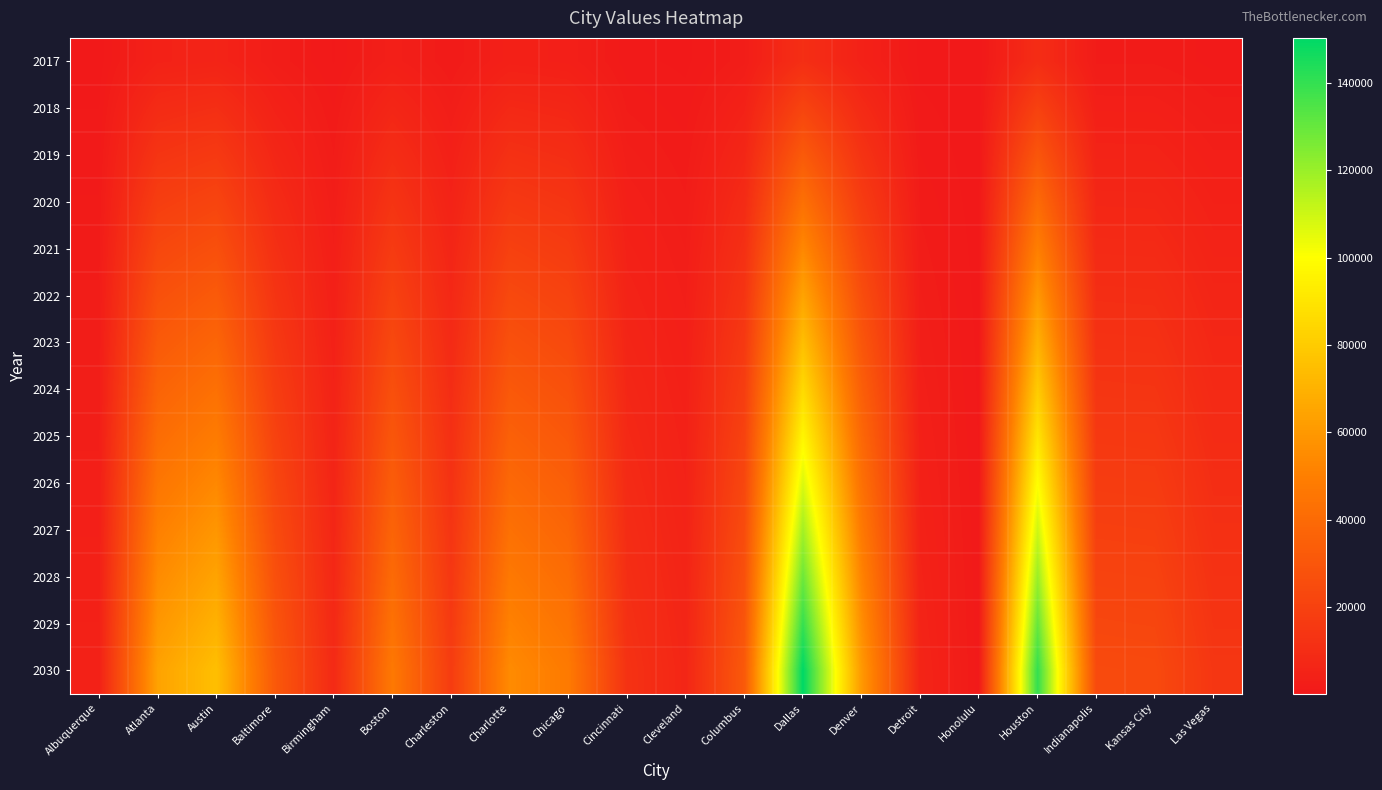

Between Birmingham and Charlotte, which is larger?

Charlotte